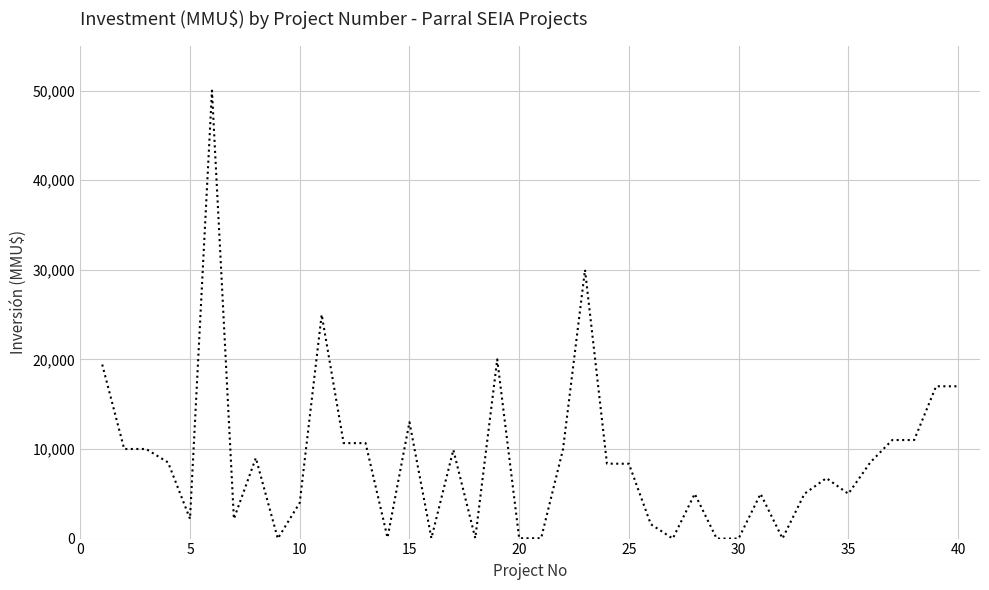

What is the maximum value shown in the chart?

50000